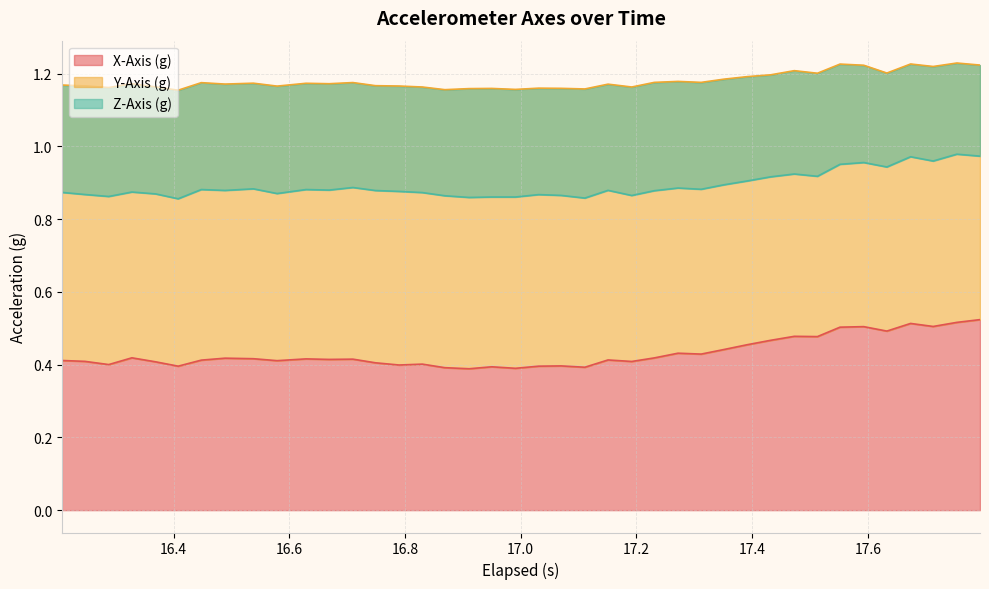

Is the value of X-Axis (g) at 36 greater than the value of Y-Axis (g) at 34?

No